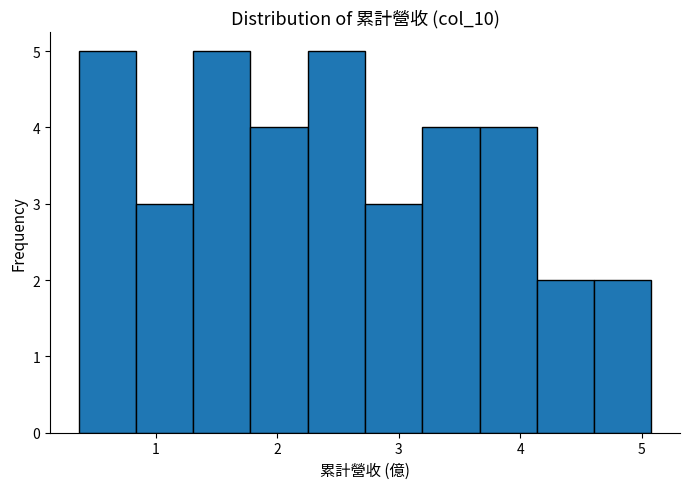

Reading left to right, list every bar in this chart as the range it spans on the x-axis followed by its height. Neither the bar edges nor the heights are printed on the chart, so give them approximately, as read against the axes.

0.4 to 0.8: 5
0.8 to 1.3: 3
1.3 to 1.8: 5
1.8 to 2.3: 4
2.3 to 2.7: 5
2.7 to 3.2: 3
3.2 to 3.7: 4
3.7 to 4.1: 4
4.1 to 4.6: 2
4.6 to 5.1: 2